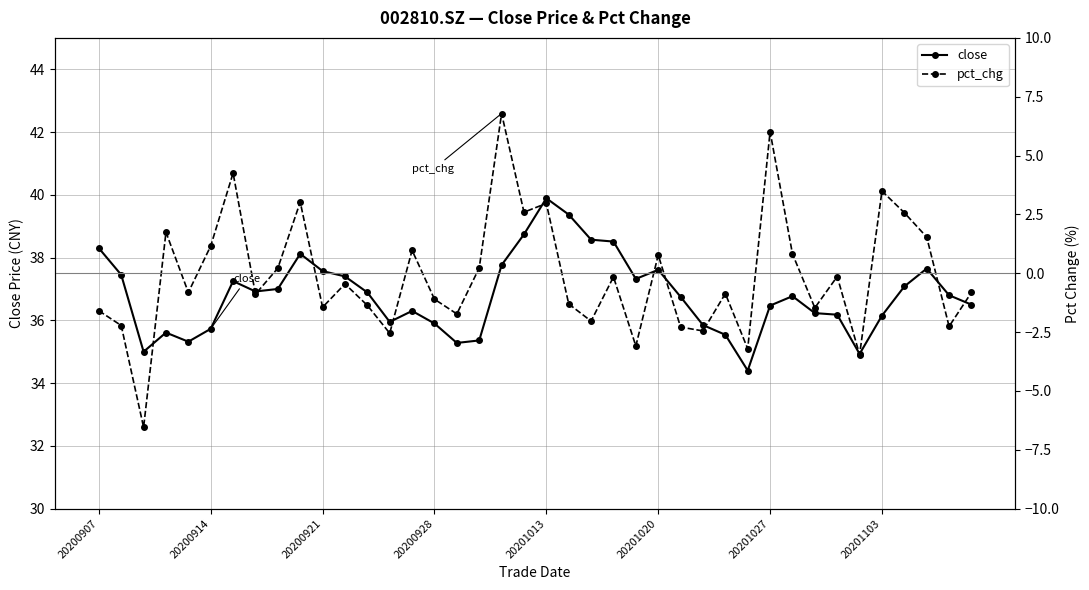

Does the chart display data point markers on the line(s)?

Yes